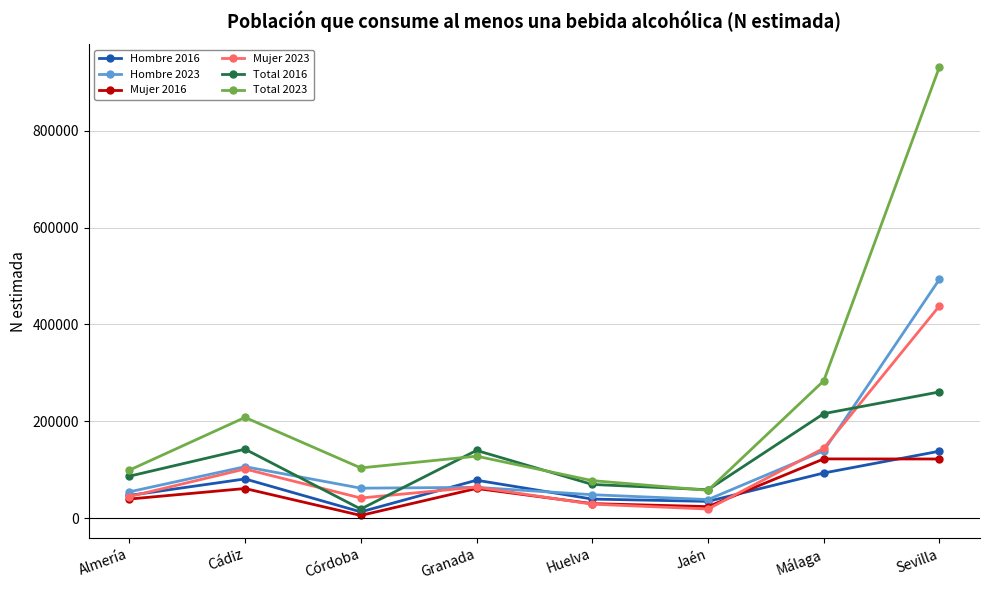

Where is the first local minimum for Mujer 2023?

Córdoba